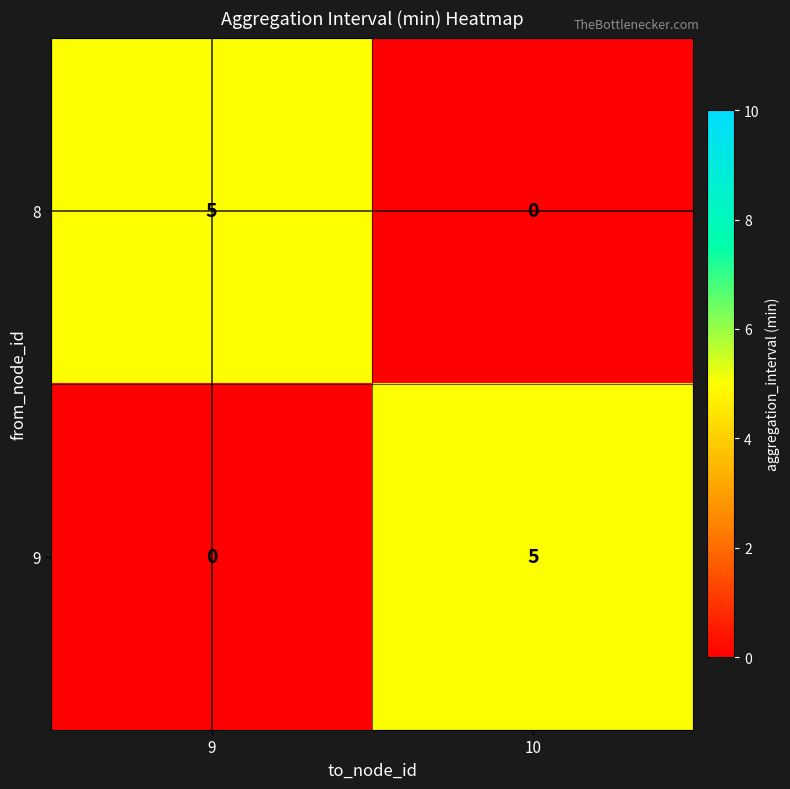

What is the difference between the 8 values at 10 and 9?

5